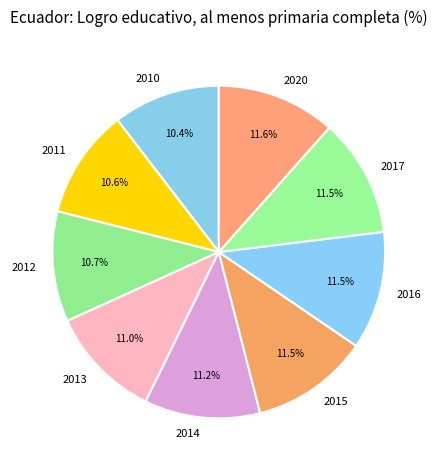

Approximately how many times larger is the value at 2014 compared to 2016?

1.0